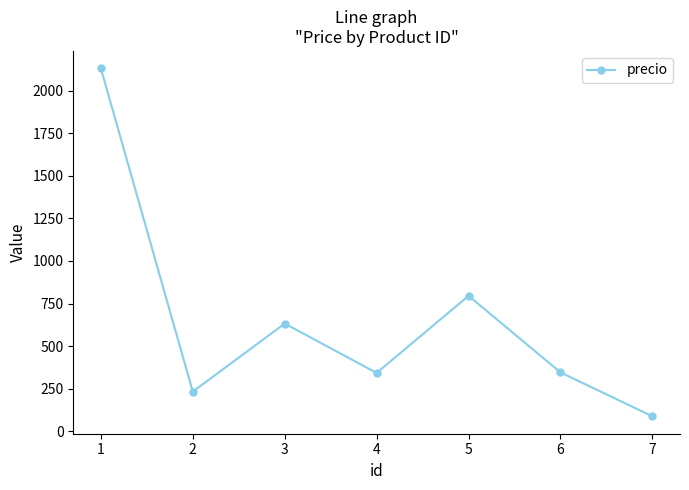

How many points are lower than both their immediate neighbors (excluding endpoints)?

2